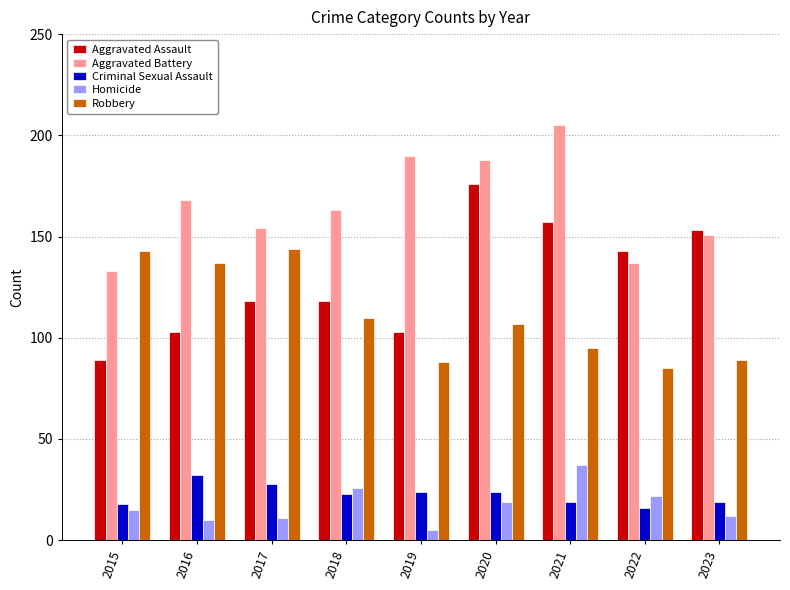

How many data points in Aggravated Battery are less than 163?

4